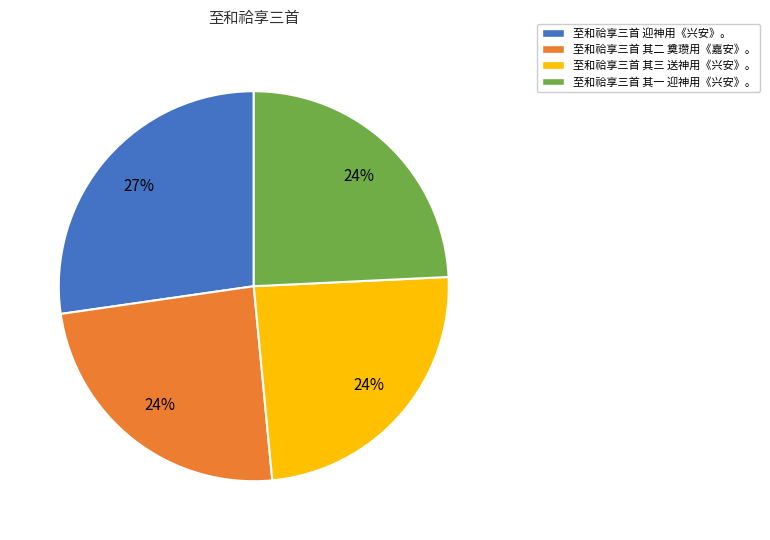

To the nearest percent, what portion does 至和祫享三首 迎神用《兴安》。 represent?

27%